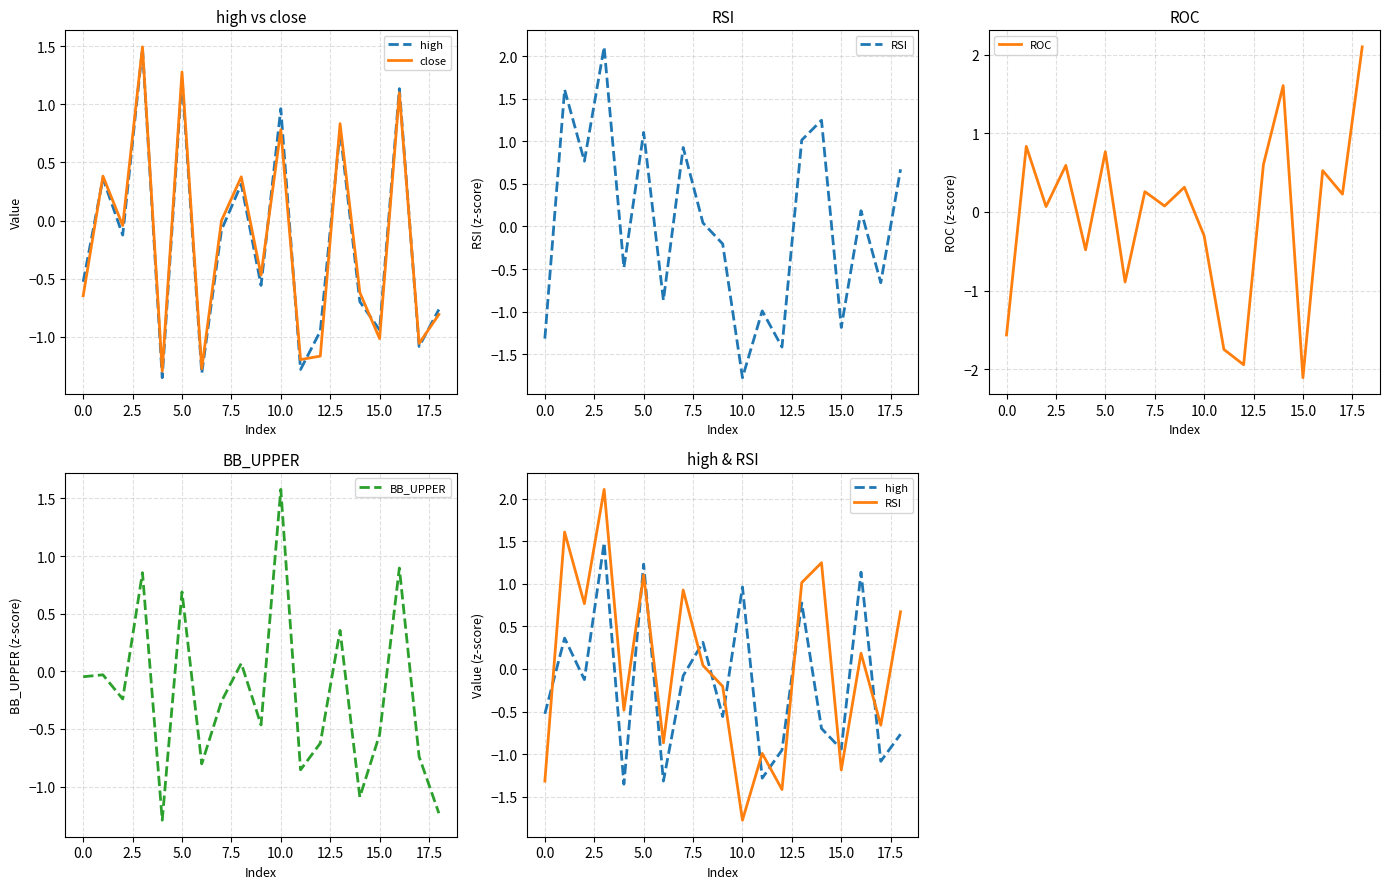

How many values in the high series are below 0?

12